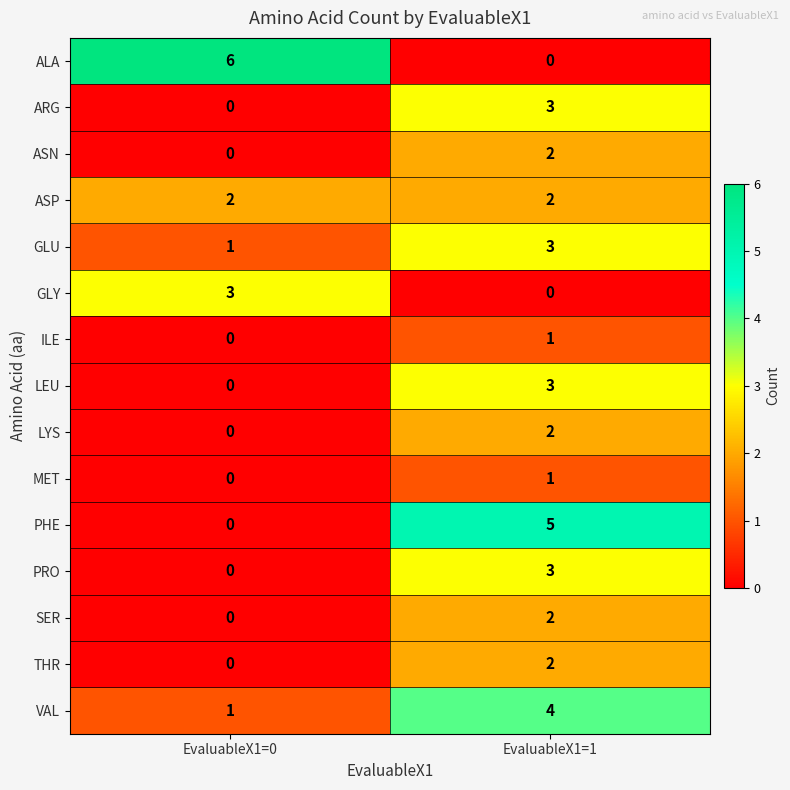

What is the sum of the GLU values at EvaluableX1=0 and EvaluableX1=1?

4